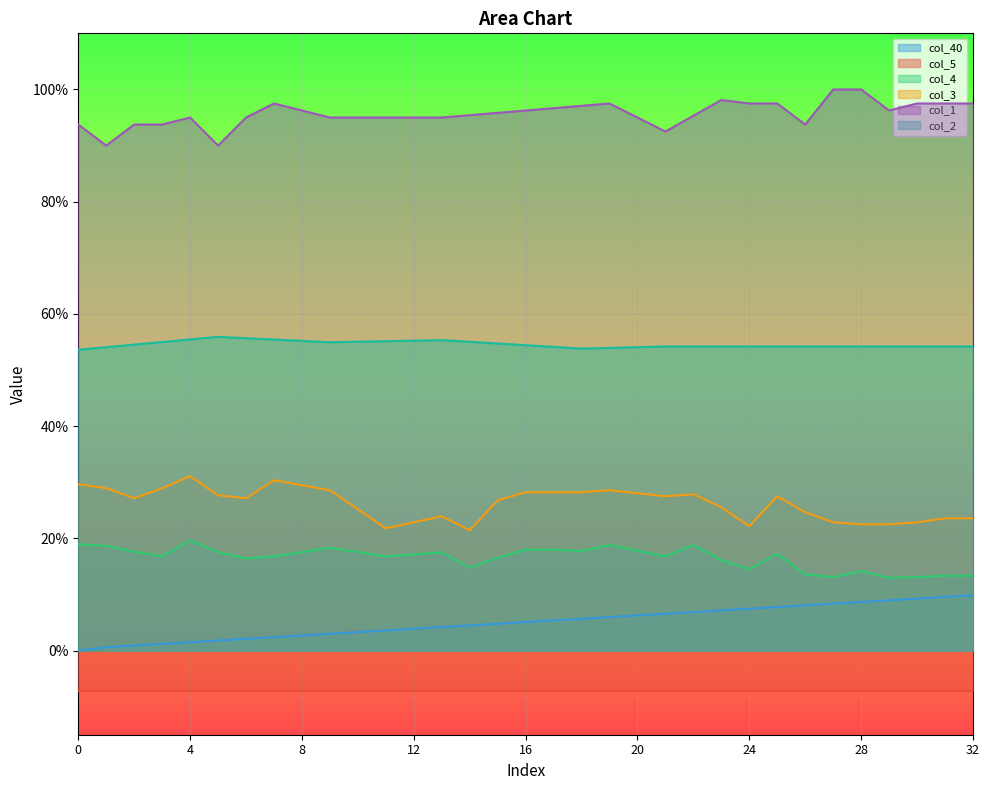

Reading right to left, extract all data points from this chart.

col_40: 32=0.1	31=0.1	30=0.1	29=0.1	28=0.1	27=0.1	26=0.1	25=0.1	24=0.1	23=0.1	22=0.1	21=0.1	20=0.1	19=0.1	18=0.1	17=0.1	16=0.1	15=0.0	14=0.0	13=0.0	12=0.0	11=0.0	10=0.0	9=0.0	8=0.0	7=0.0	6=0.0	5=0.0	4=0.0	3=0.0	2=0.0	1=0.0	0=0.0
col_4: 32=0.1	31=0.1	30=0.1	29=0.1	28=0.1	27=0.1	26=0.1	25=0.2	24=0.1	23=0.2	22=0.2	21=0.2	20=0.2	19=0.2	18=0.2	17=0.2	16=0.2	15=0.2	14=0.1	13=0.2	12=0.2	11=0.2	10=0.2	9=0.2	8=0.2	7=0.2	6=0.2	5=0.2	4=0.2	3=0.2	2=0.2	1=0.2	0=0.2
col_3: 32=0.2	31=0.2	30=0.2	29=0.2	28=0.2	27=0.2	26=0.2	25=0.3	24=0.2	23=0.3	22=0.3	21=0.3	20=0.3	19=0.3	18=0.3	17=0.3	16=0.3	15=0.3	14=0.2	13=0.2	12=0.2	11=0.2	10=0.3	9=0.3	8=0.3	7=0.3	6=0.3	5=0.3	4=0.3	3=0.3	2=0.3	1=0.3	0=0.3
col_1: 32=1.0	31=1.0	30=1.0	29=1.0	28=1.0	27=1.0	26=0.9	25=1.0	24=1.0	23=1.0	22=1.0	21=0.9	20=1.0	19=1.0	18=1.0	17=1.0	16=1.0	15=1.0	14=1.0	13=1.0	12=1.0	11=1.0	10=1.0	9=1.0	8=1.0	7=1.0	6=1.0	5=0.9	4=1.0	3=0.9	2=0.9	1=0.9	0=0.9
col_2: 32=0.5	31=0.5	30=0.5	29=0.5	28=0.5	27=0.5	26=0.5	25=0.5	24=0.5	23=0.5	22=0.5	21=0.5	20=0.5	19=0.5	18=0.5	17=0.5	16=0.5	15=0.5	14=0.6	13=0.6	12=0.6	11=0.6	10=0.6	9=0.5	8=0.6	7=0.6	6=0.6	5=0.6	4=0.6	3=0.5	2=0.5	1=0.5	0=0.5